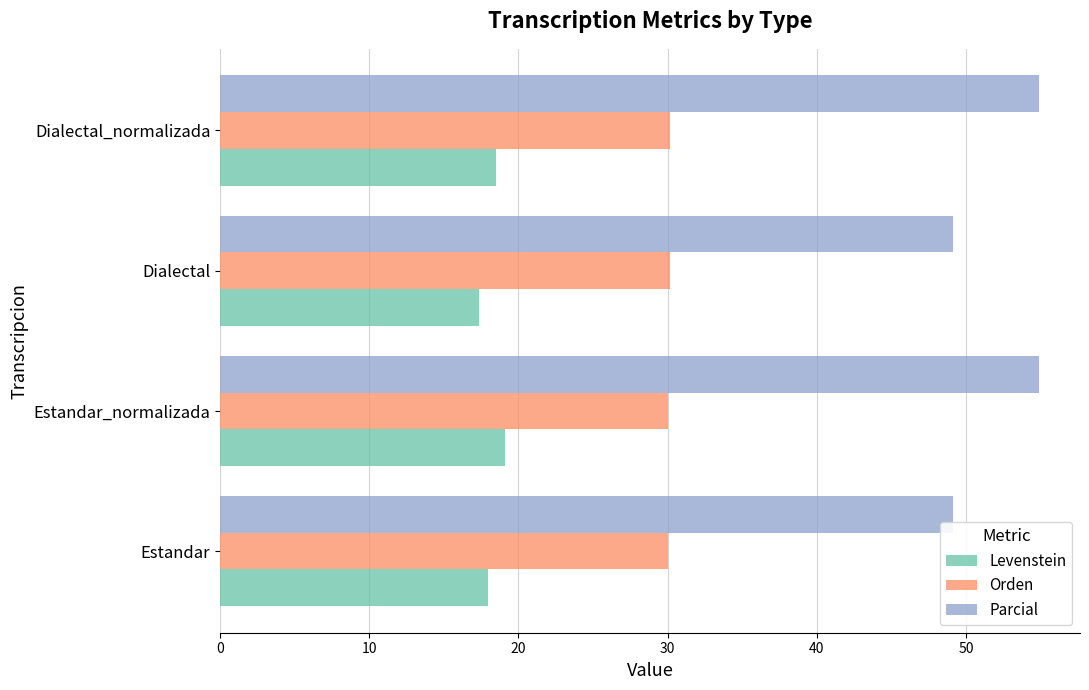

Which category has the lowest value across all series?

Dialectal